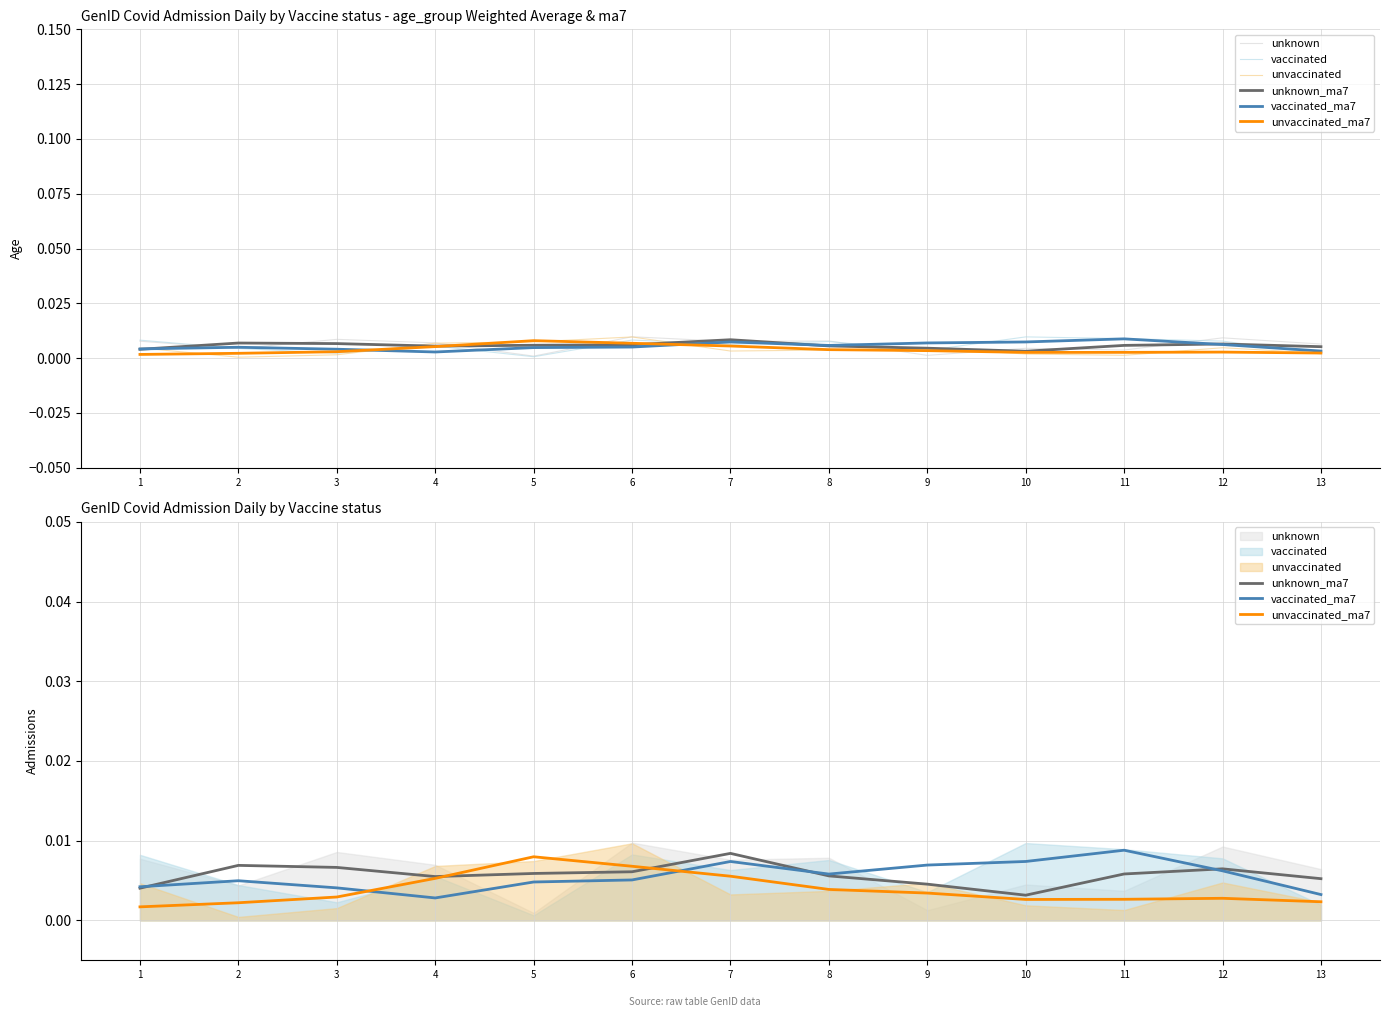

At which category does unvaccinated reach its first local valley?

2